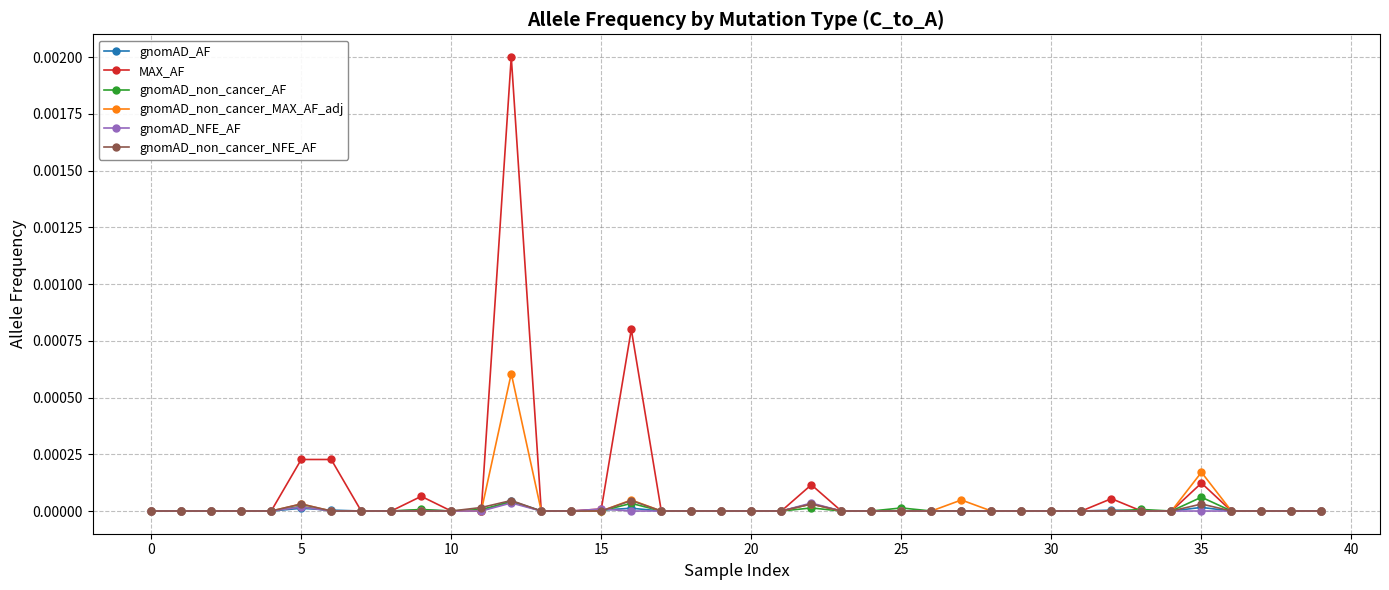

Which series has the largest range (max minus min)?

MAX_AF